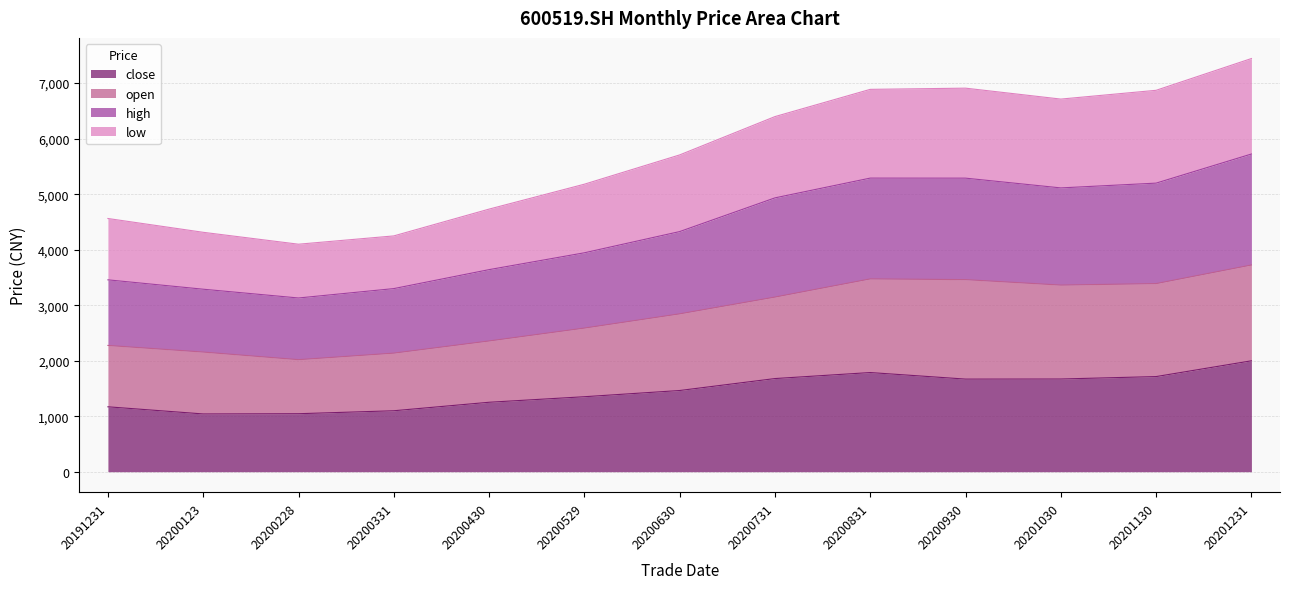

The close series shows 2731.9 at 20200930. True or false?

False